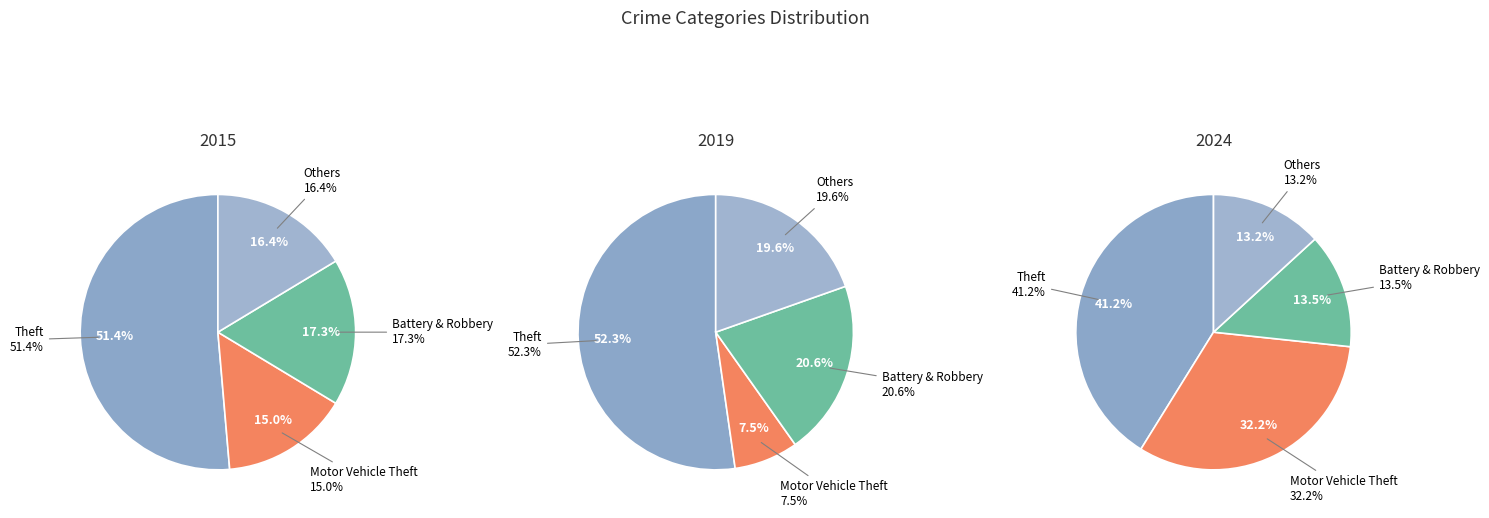

The values_2015 slice represents 1% of the pie. True or false?

False